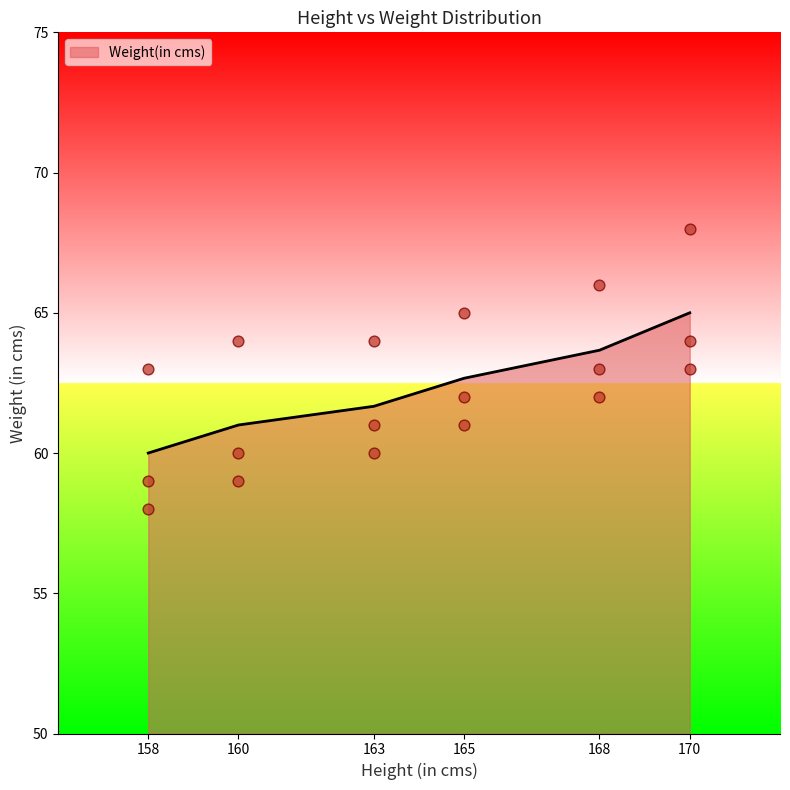

What is the ratio of the value at 158 to the value at 160?

1.1